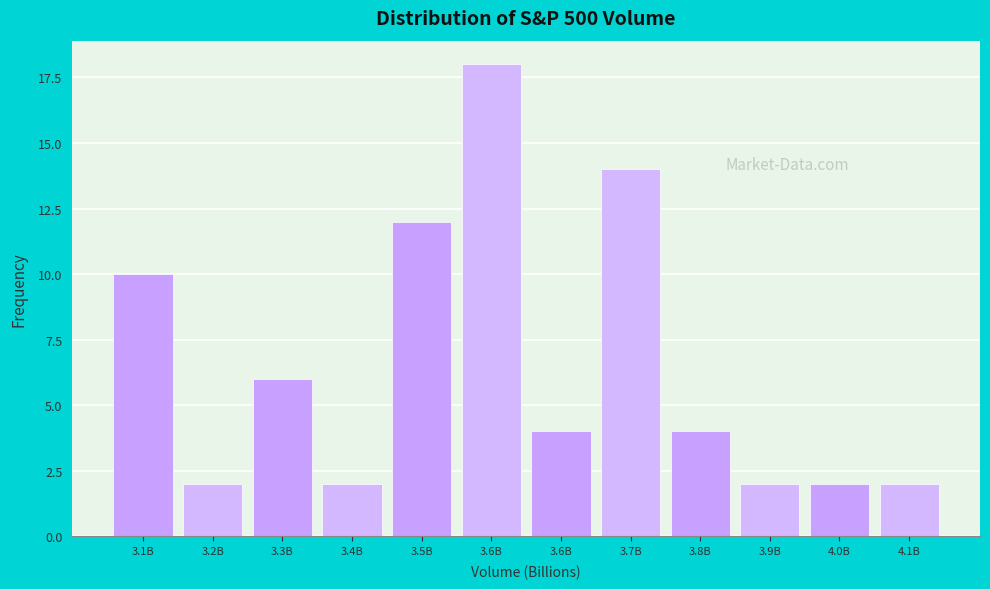

How many bars are there in total?

12